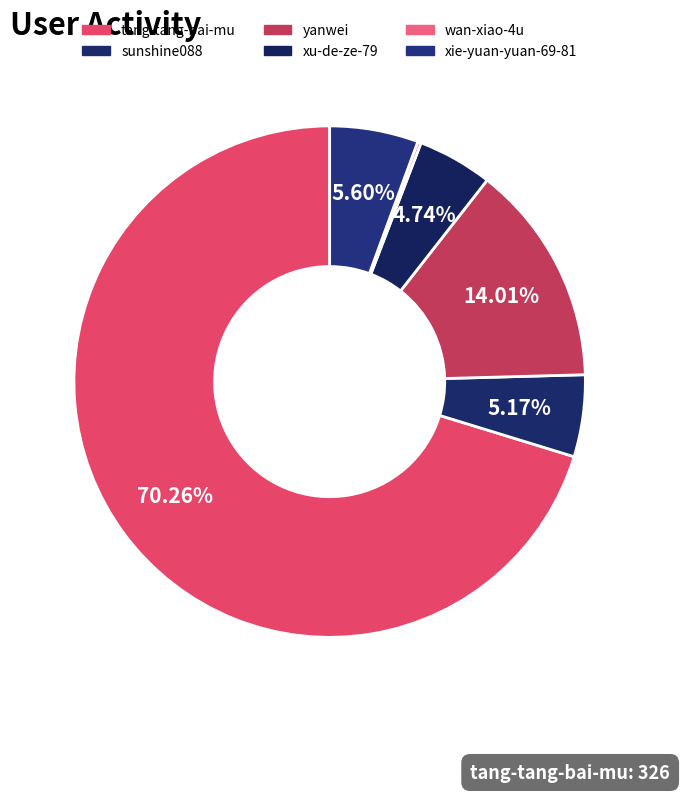

To the nearest percent, what is the difference between the largest and smallest slice percentages?

70%